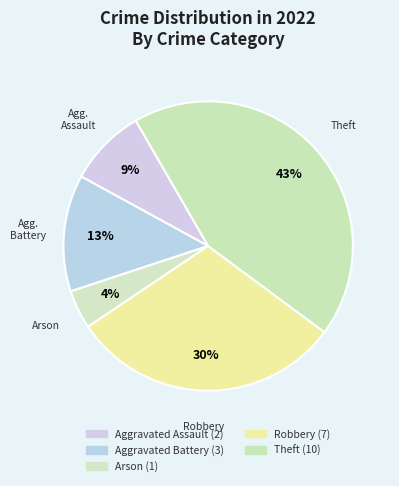

To the nearest percent, what is the average slice percentage?

20%